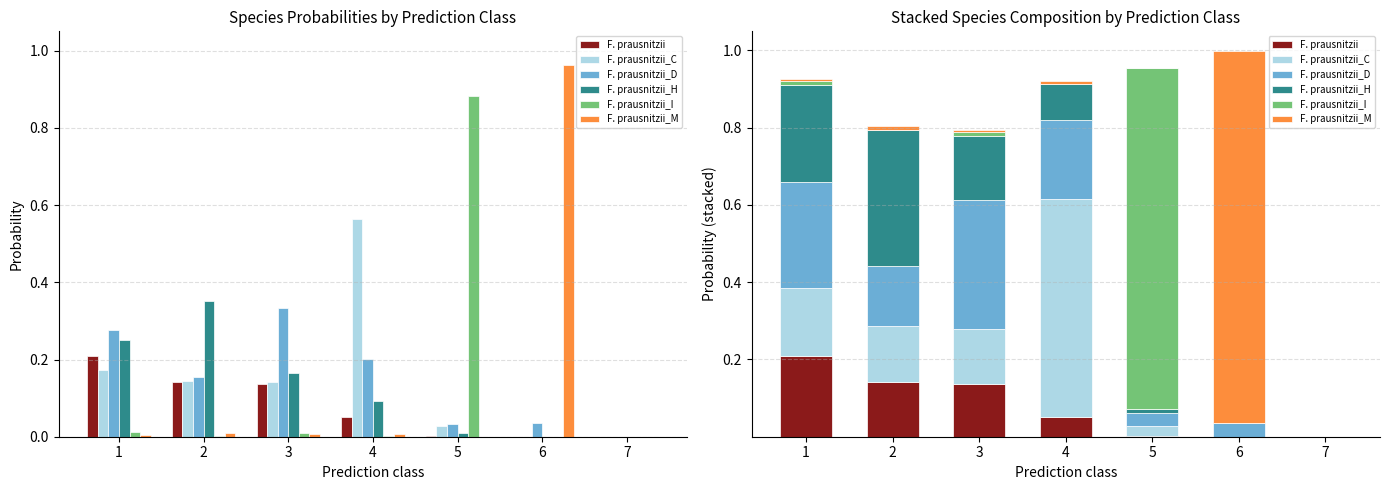

At which label does F. prausnitzii_D reach its peak?

3